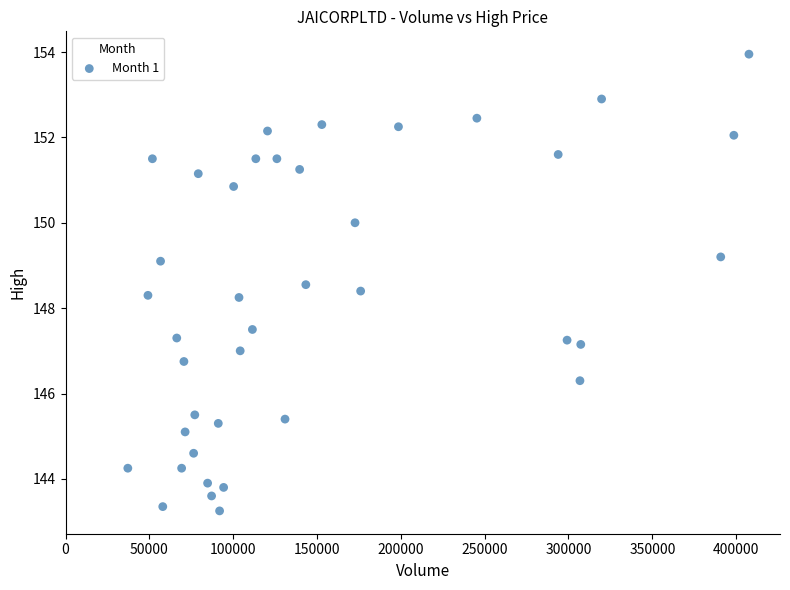

What is the range of X values (max minus min)?

370472.0